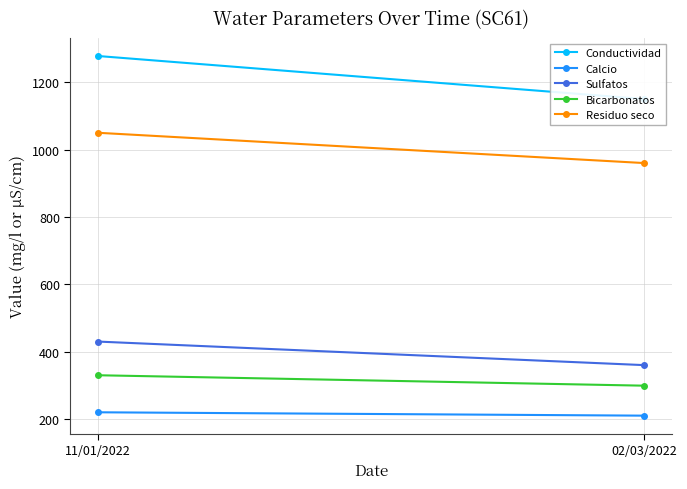

Which series has the widest spread of values?

Conductividad